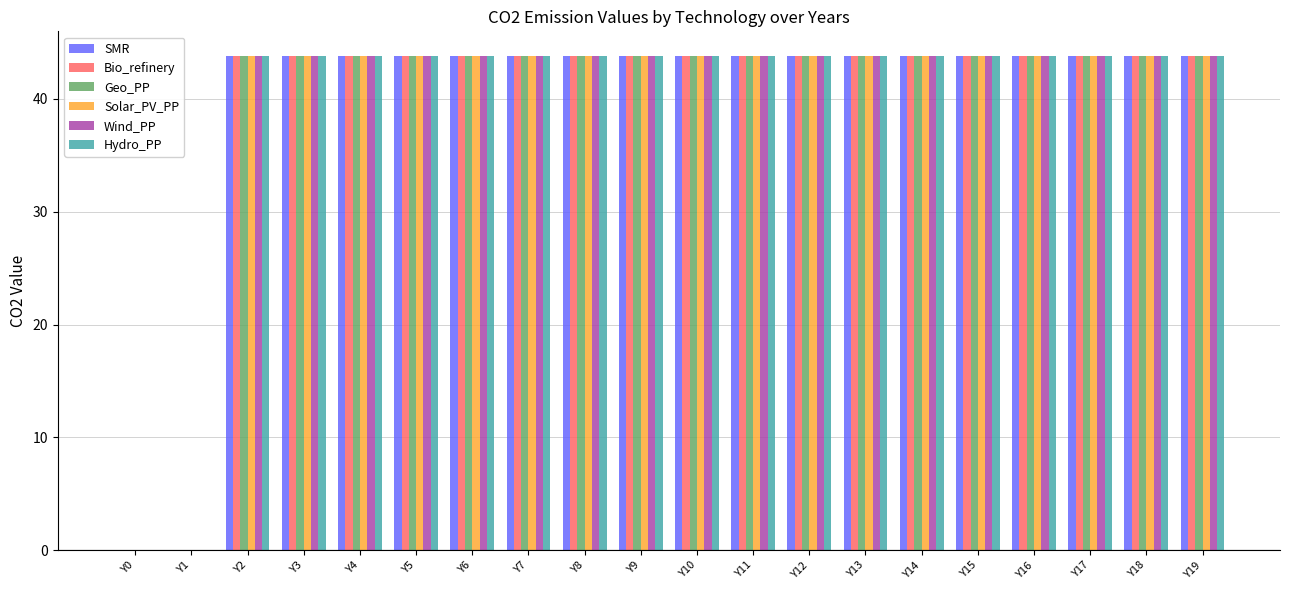

Where does the Wind_PP series first go above 43?

Y2